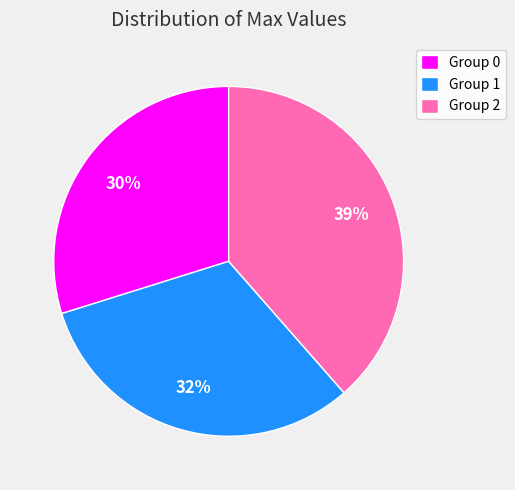

Is it true that Group 0 is 30% of the pie?

True